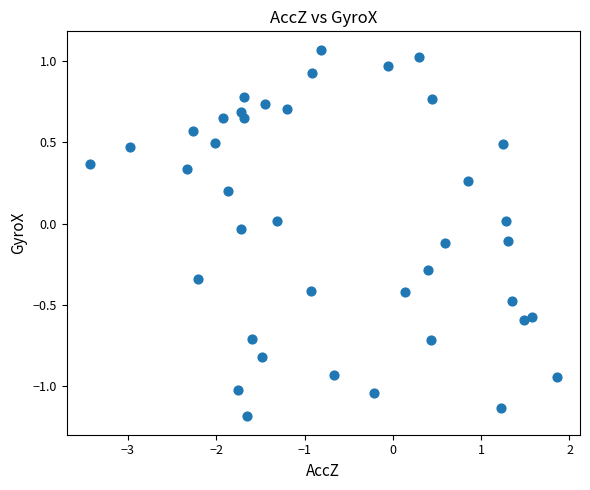

What is the range of X values (max minus min)?

5.3